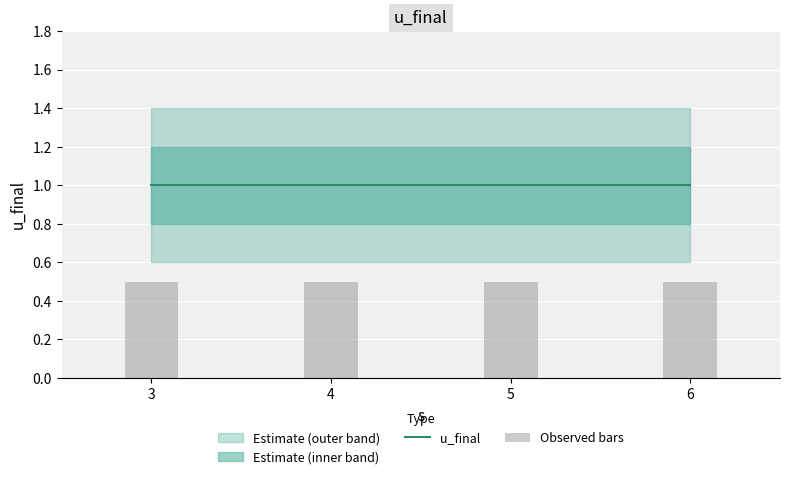

Between 4 and 6, which is larger?

4